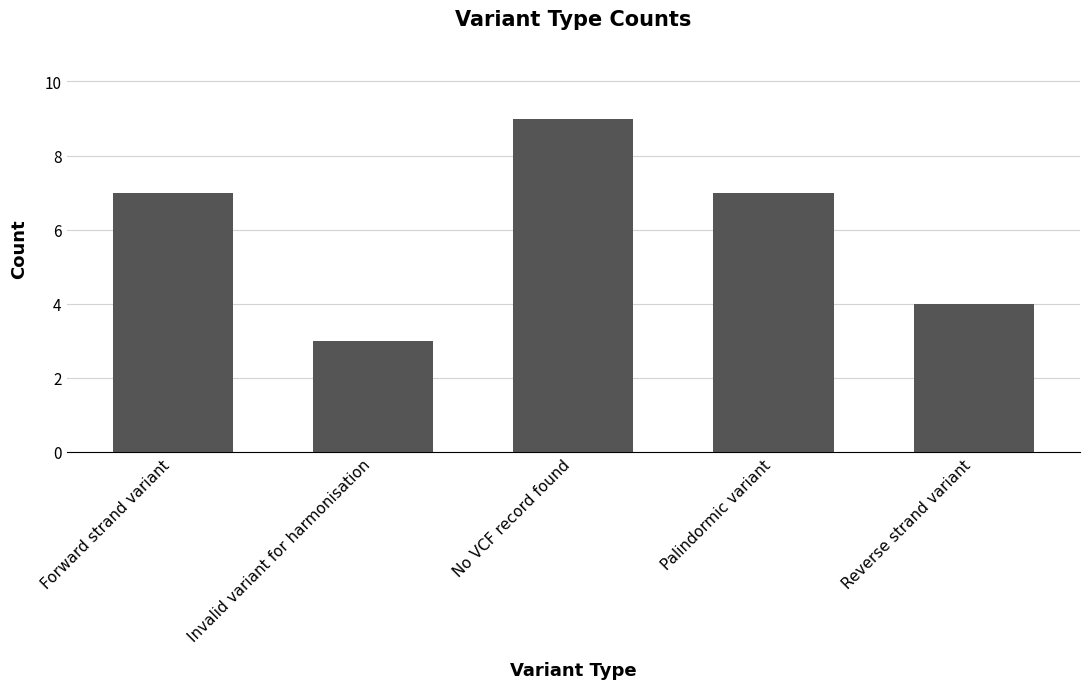

Count the number of data series in this chart.

1